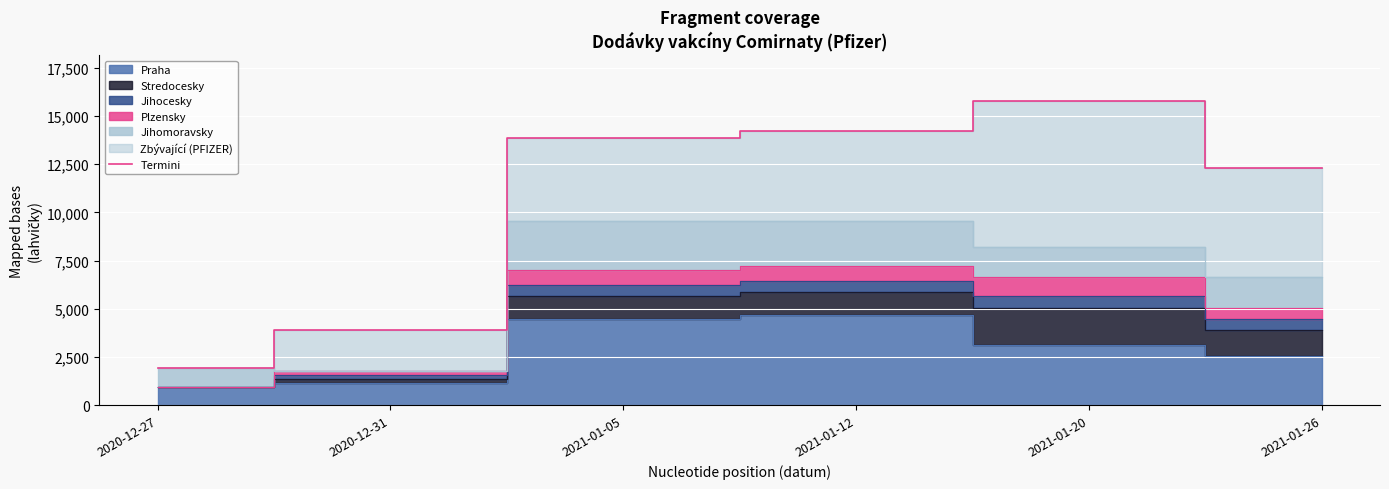

Reading left to right, transcribe all the data shown in this chart.

2020-12-27=1950	2020-12-31=3900	2021-01-05=13845	2021-01-12=14235	2021-01-20=15795	2021-01-26=12285